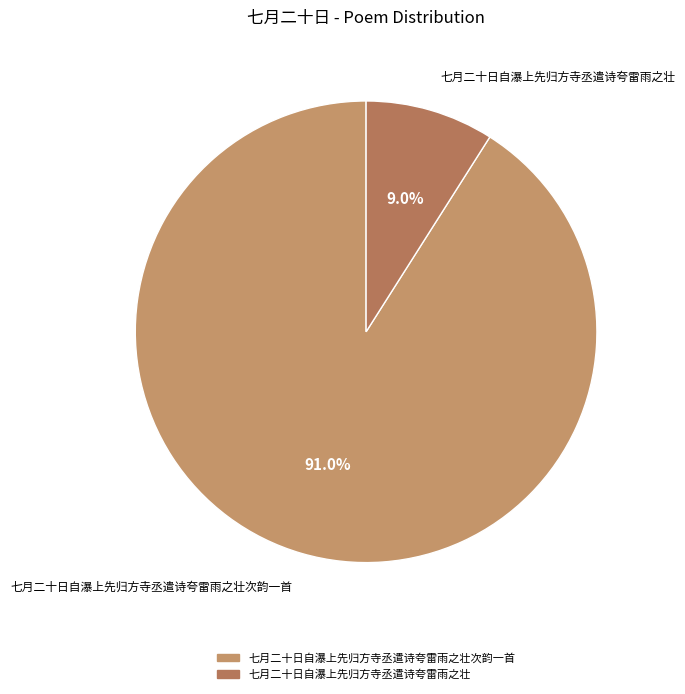

To the nearest percent, what is the average slice percentage?

50%